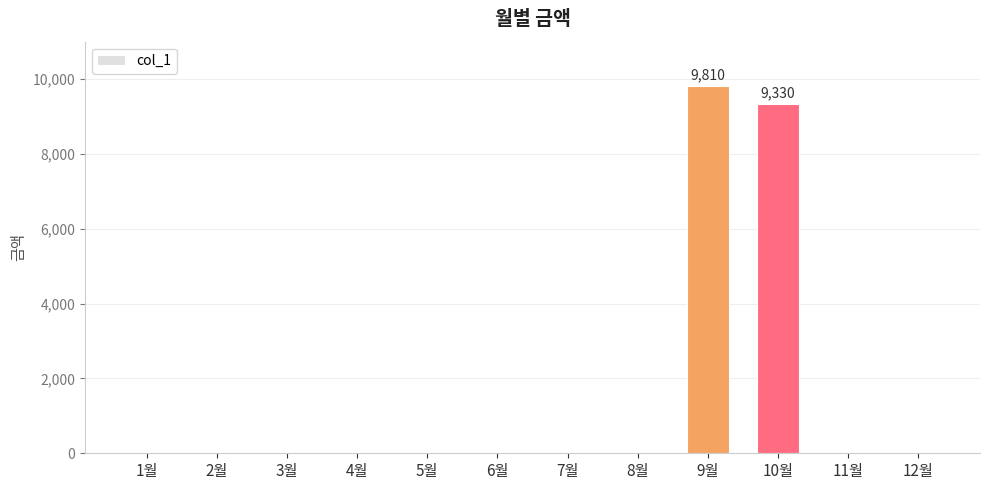

What is the change in value from 10월 to 12월?

-9330